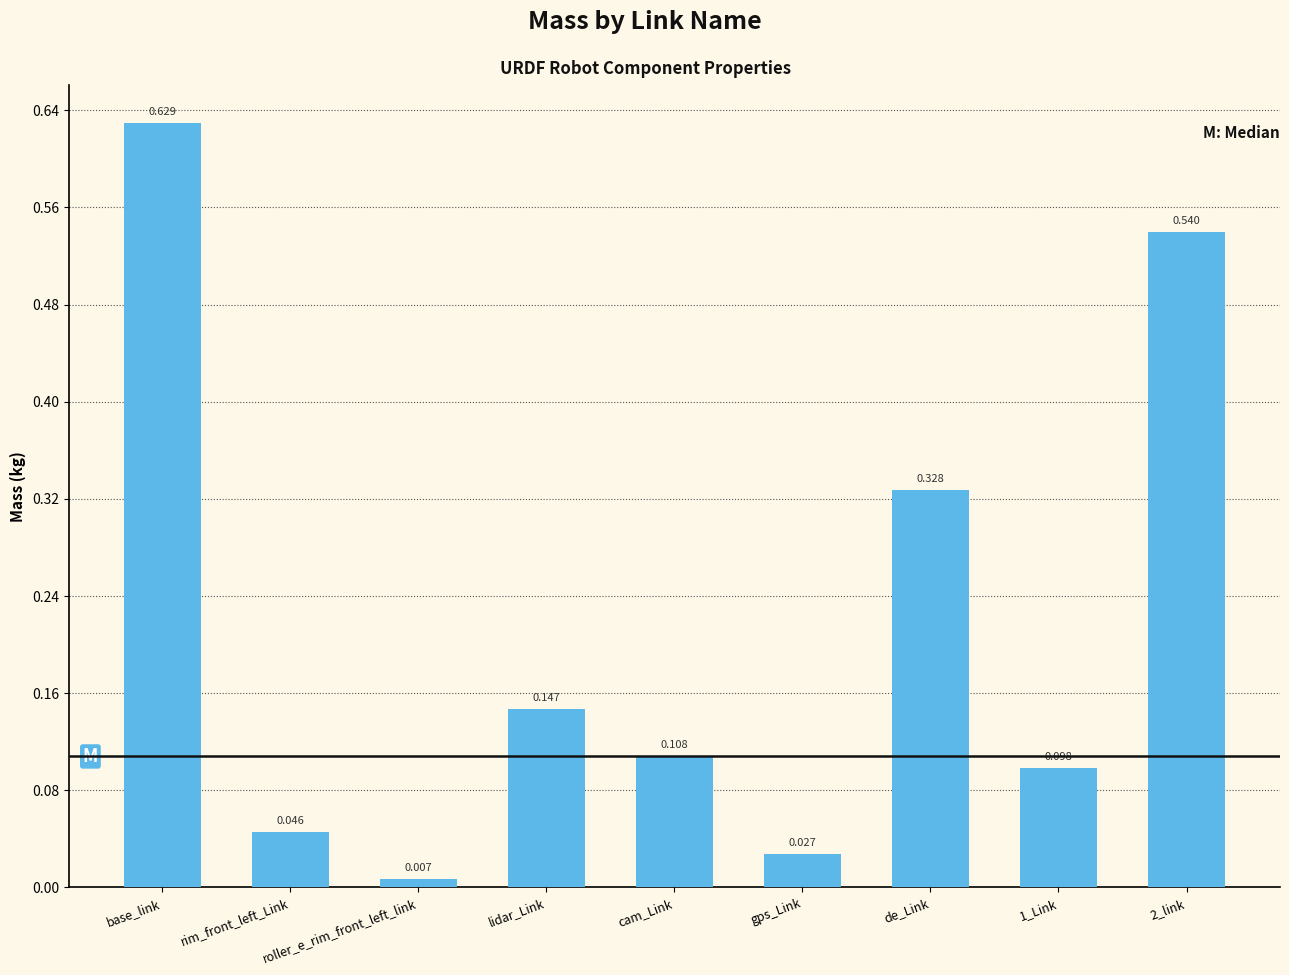

At which label is the value closest to 0?

roller_e_rim_front_left_link